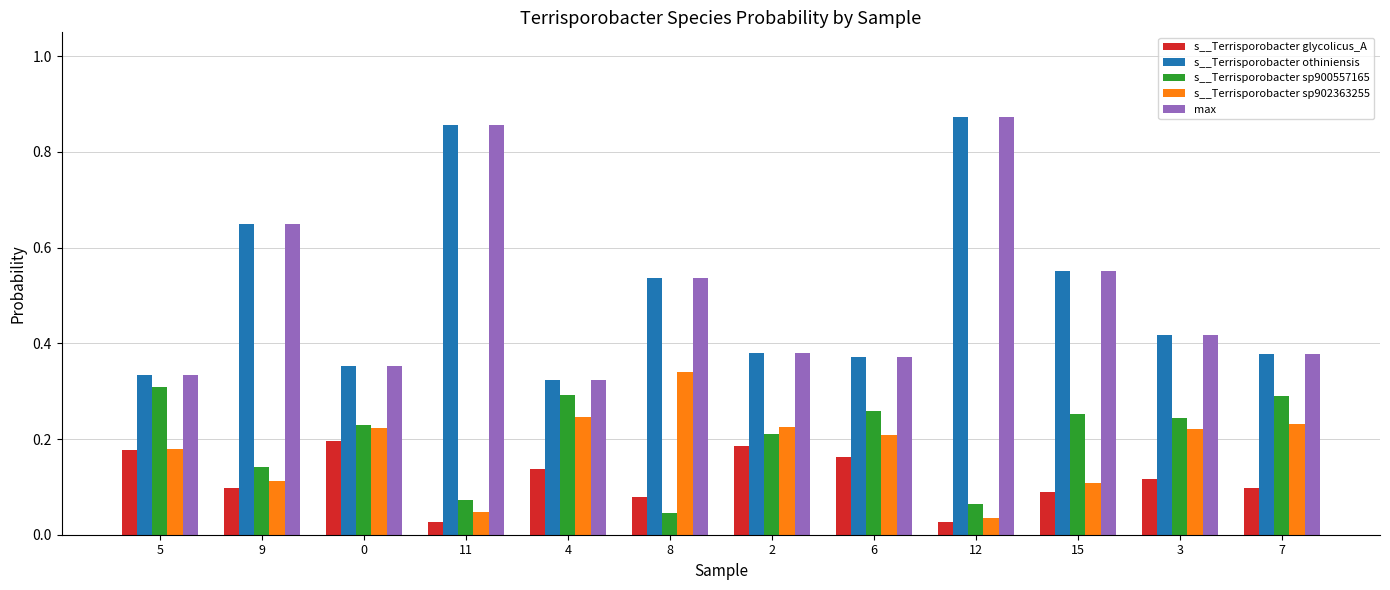

The value of s__Terrisporobacter sp902363255 at 0 is 0.2. True or false?

True